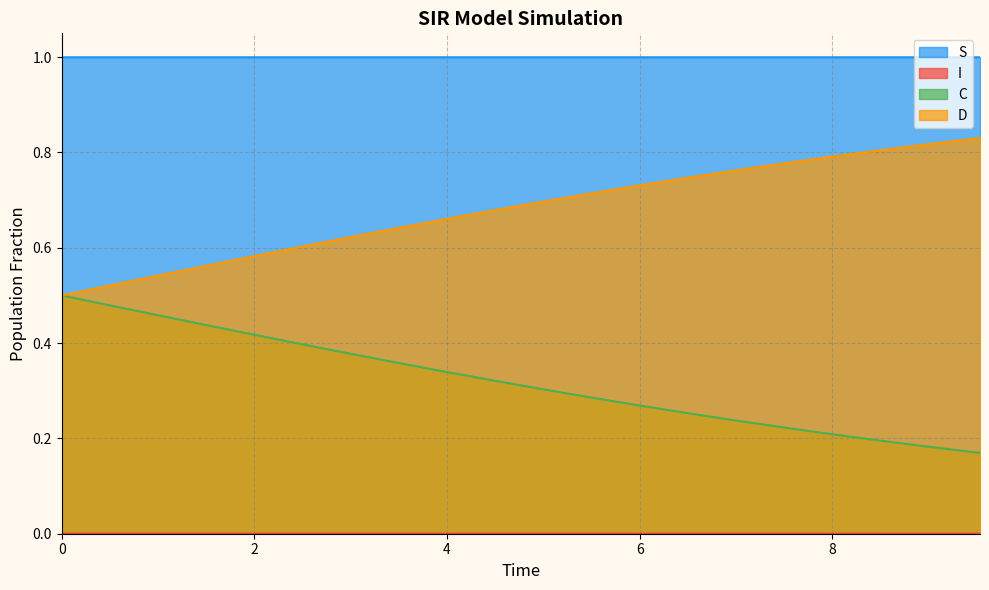

What is the maximum value shown in the chart?

1.0